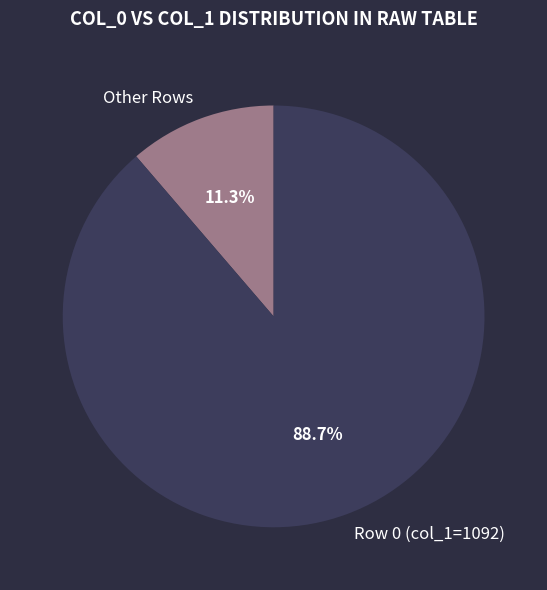

Combined, what portion of the pie is Other Rows and Row 0 (col_1=1092)?

100.0%